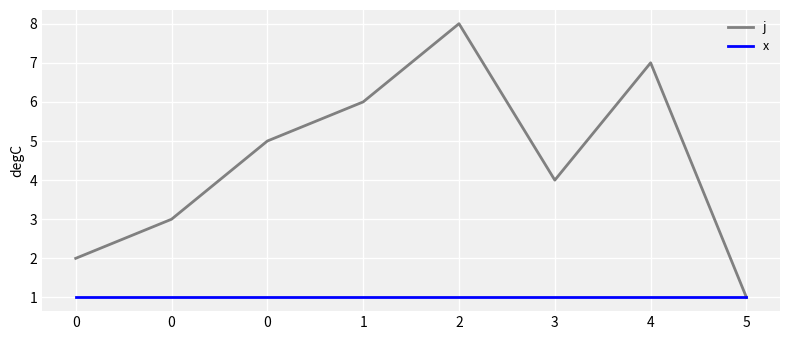

What is the average value of the x series?

1